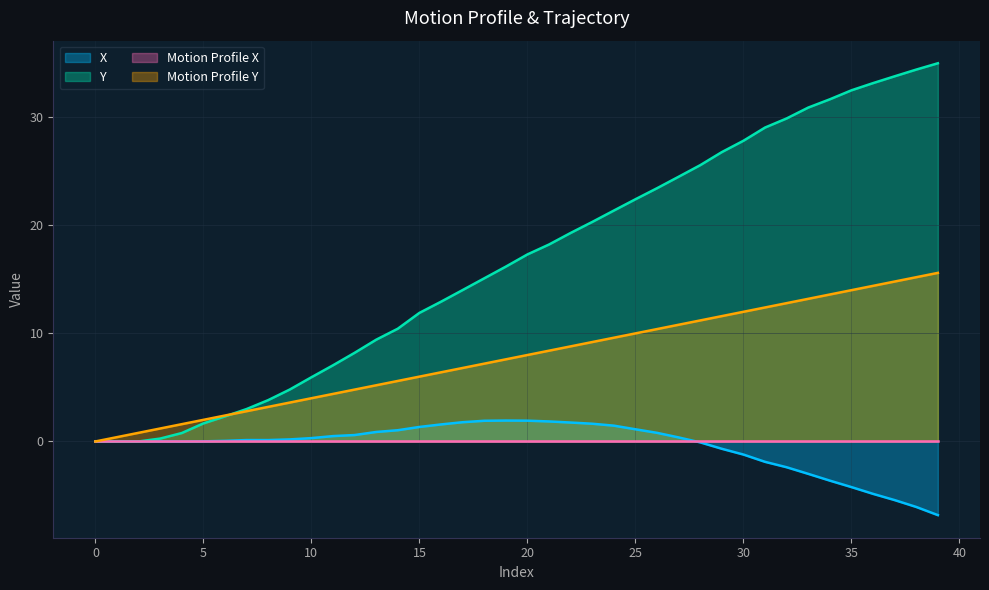

Which series has the largest total across all categories?

Y